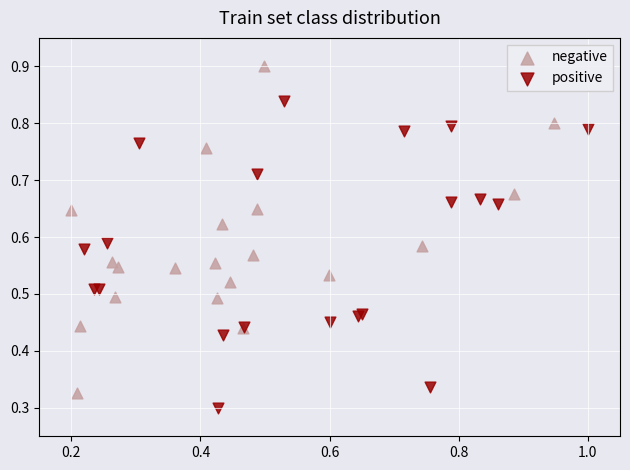

Which series has the widest spread of Y values?

negative